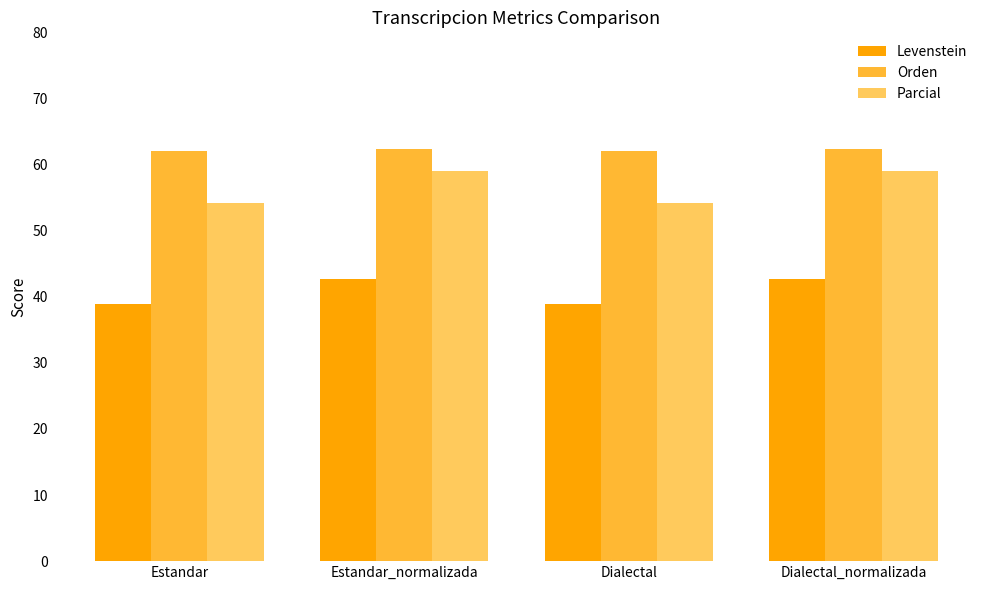

The Levenstein series shows 15.0 at Dialectal_normalizada. True or false?

False